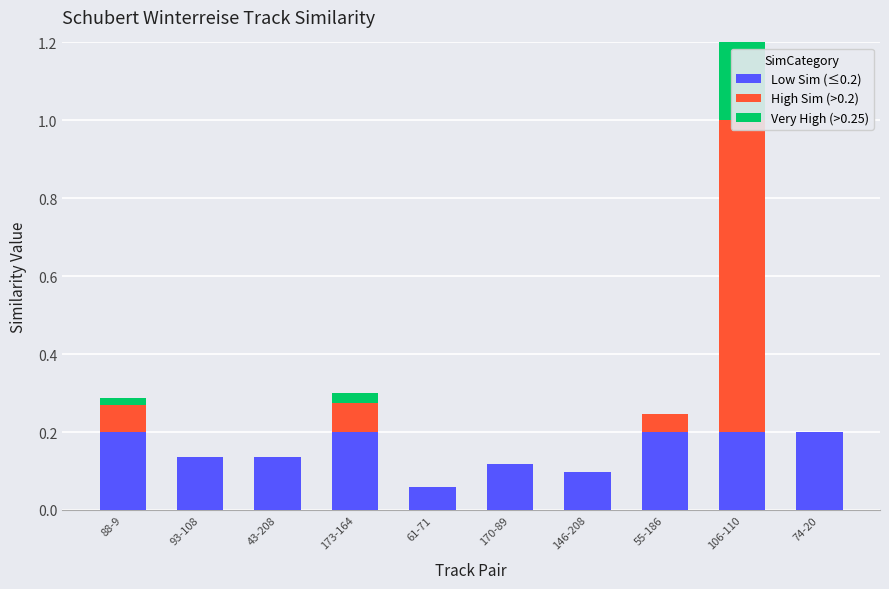

Rank the series by their maximum value, from lowest to highest.

Low Sim (≤0.2), Very High (>0.25), High Sim (>0.2)